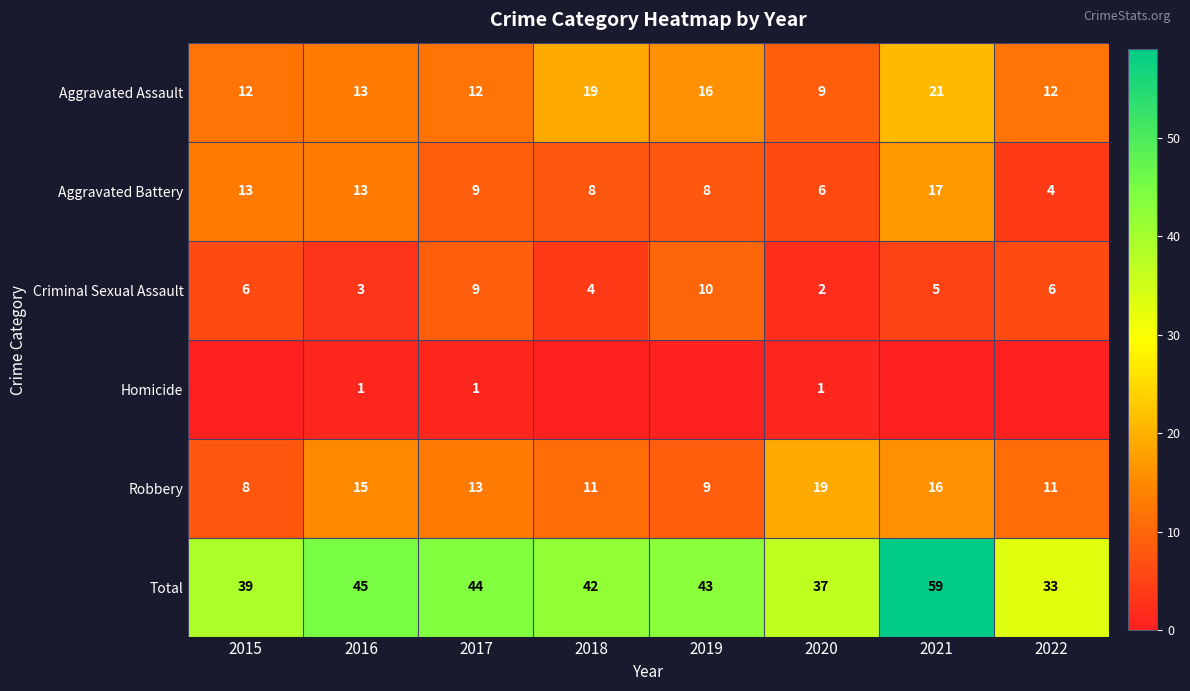

What is the difference between the Aggravated Assault values at 2016 and 2022?

1